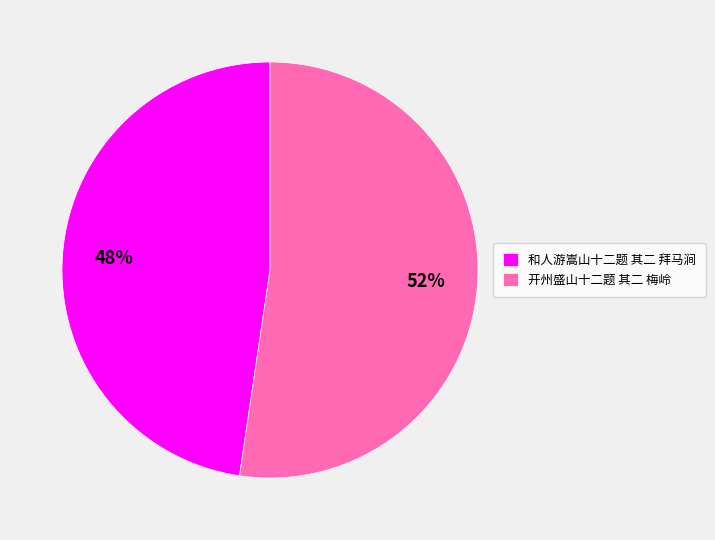

Is the sum of 开州盛山十二题 其二 梅岭 and 和人游嵩山十二题 其二 拜马涧 greater than half?

Yes